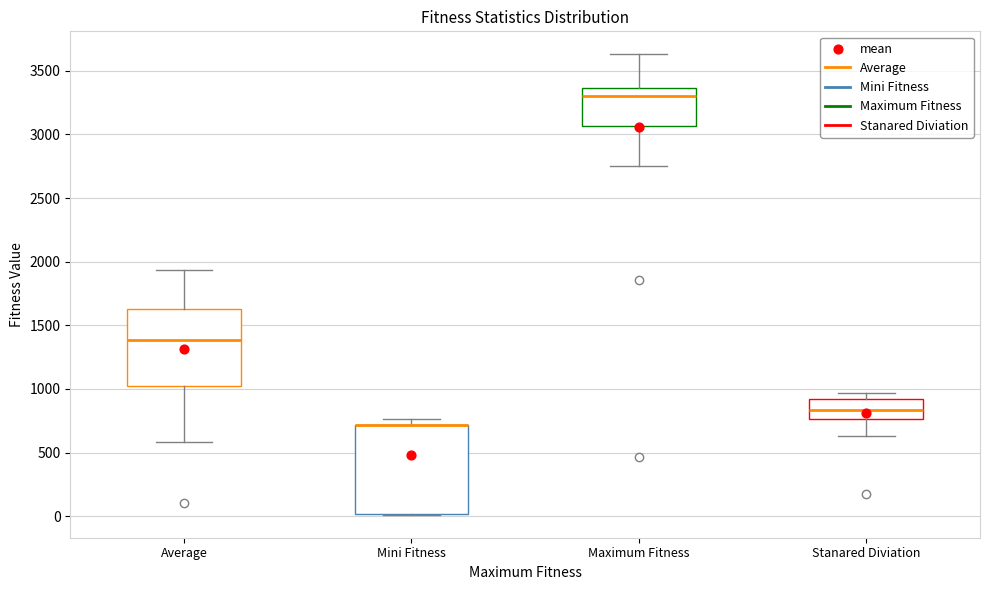

Reading left to right, transcribe this box plot: for each box, give where its median line is, the range the box spans, and where its two whiskers end, as read against the y-axis. The values are not printed on the chart, so give them approximately, as read against the axis.

Average: median 1400, box 1000 to 1650, whiskers 600 to 1950
Mini Fitness: median 700 (drawn on the box's upper edge), box 0 to 700, whiskers 0 to 750
Maximum Fitness: median 3300, box 3050 to 3350, whiskers 2750 to 3650
Stanared Diviation: median 850, box 750 to 900, whiskers 650 to 950